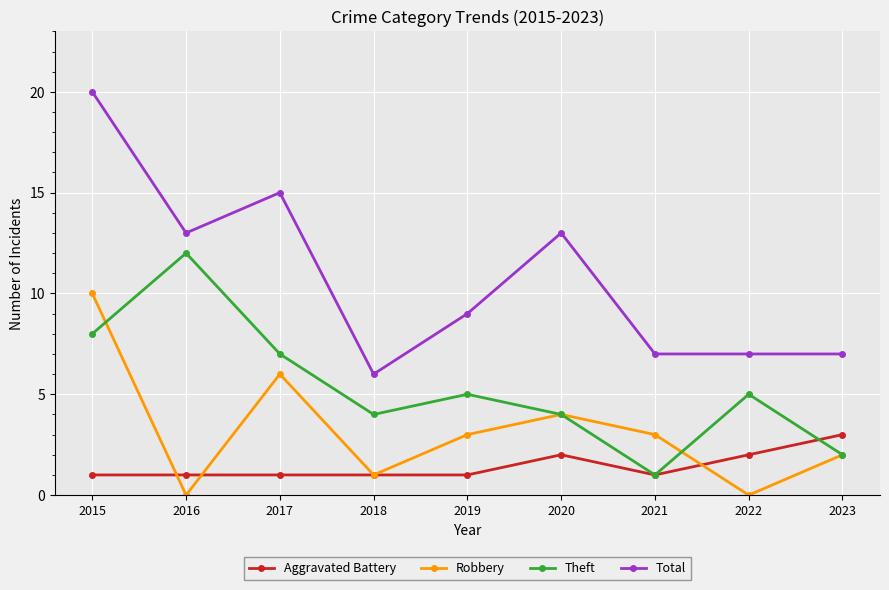

What are all the series names shown in the legend?

Aggravated Battery, Robbery, Theft, Total